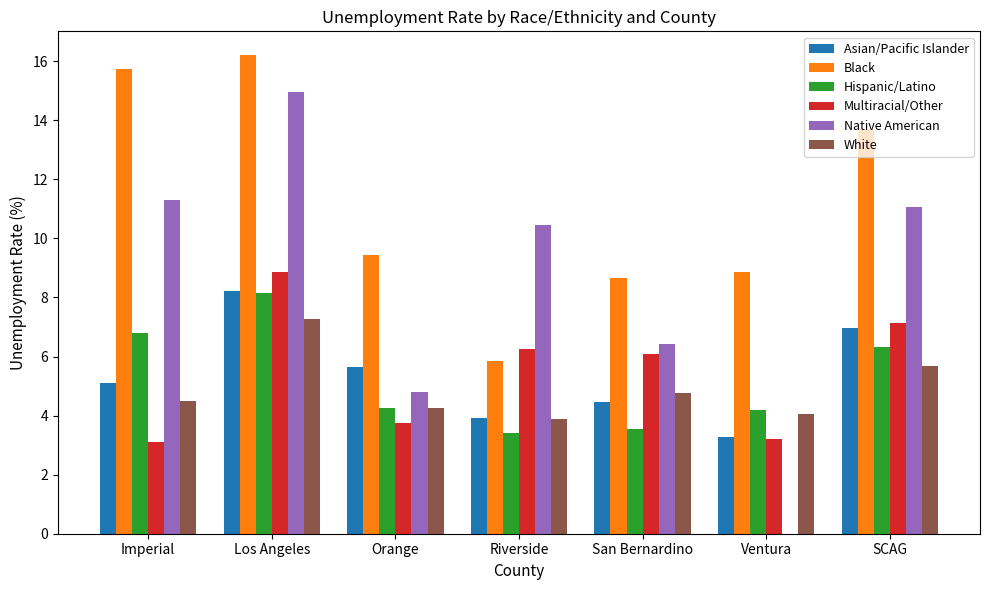

What are all the series names shown in the legend?

Asian/Pacific Islander, Black, Hispanic/Latino, Multiracial/Other, Native American, White